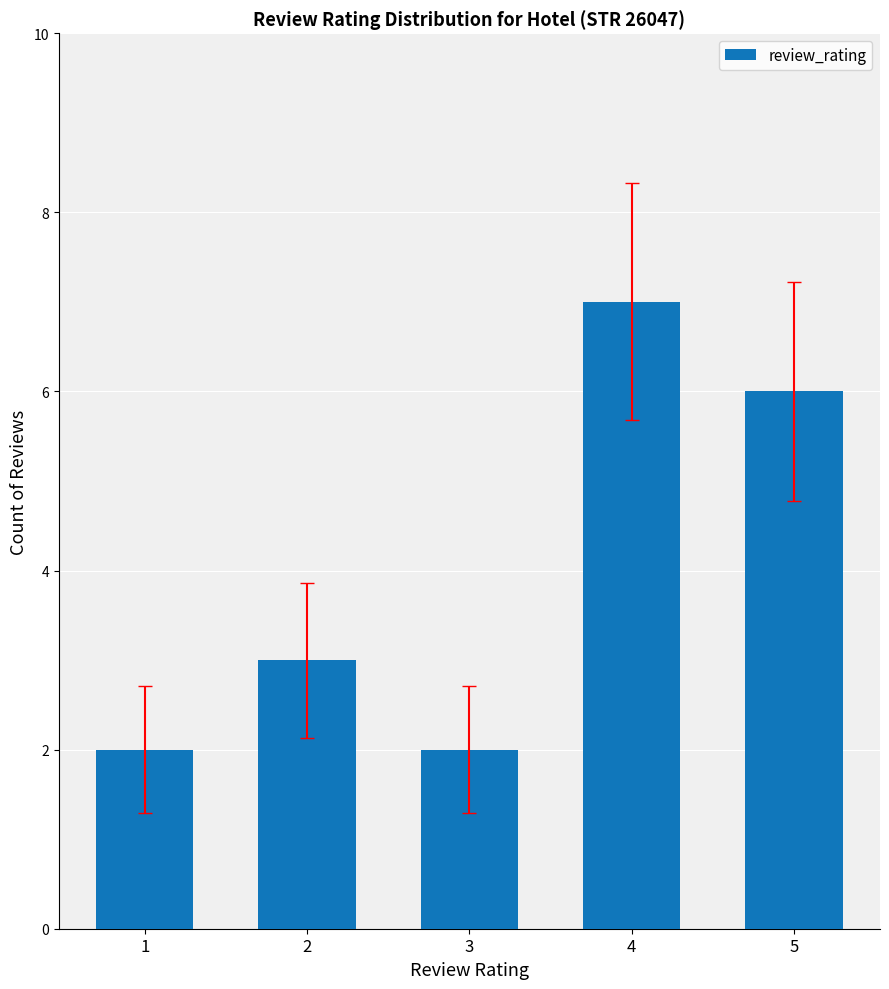

How many bars are there in total?

5